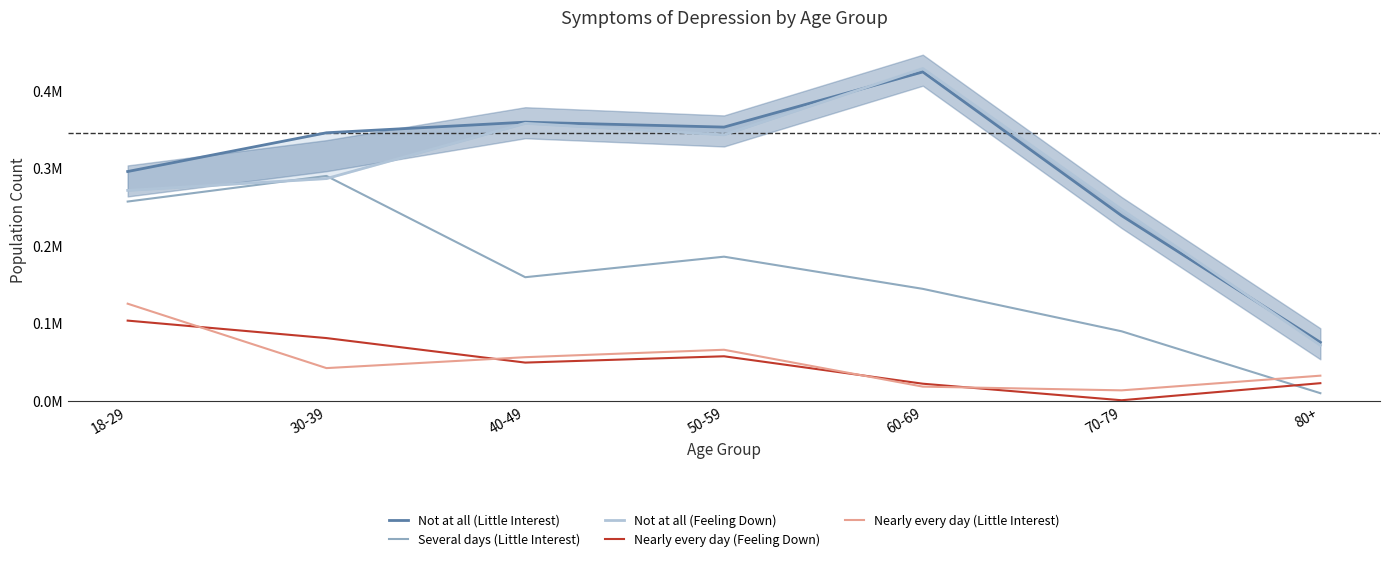

How many series are shown in this chart?

5